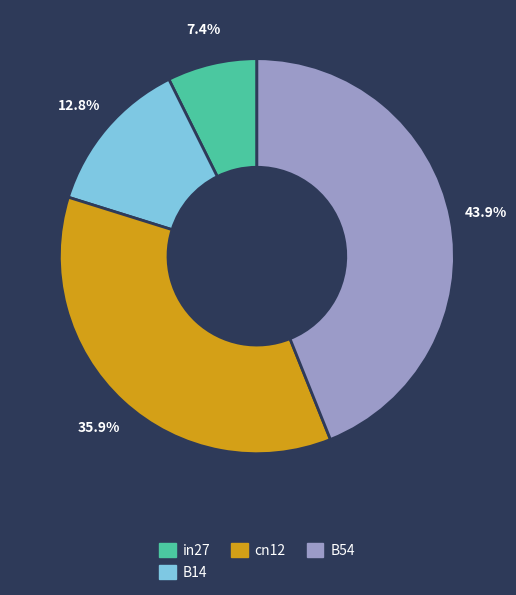

Does any single category account for the majority?

No